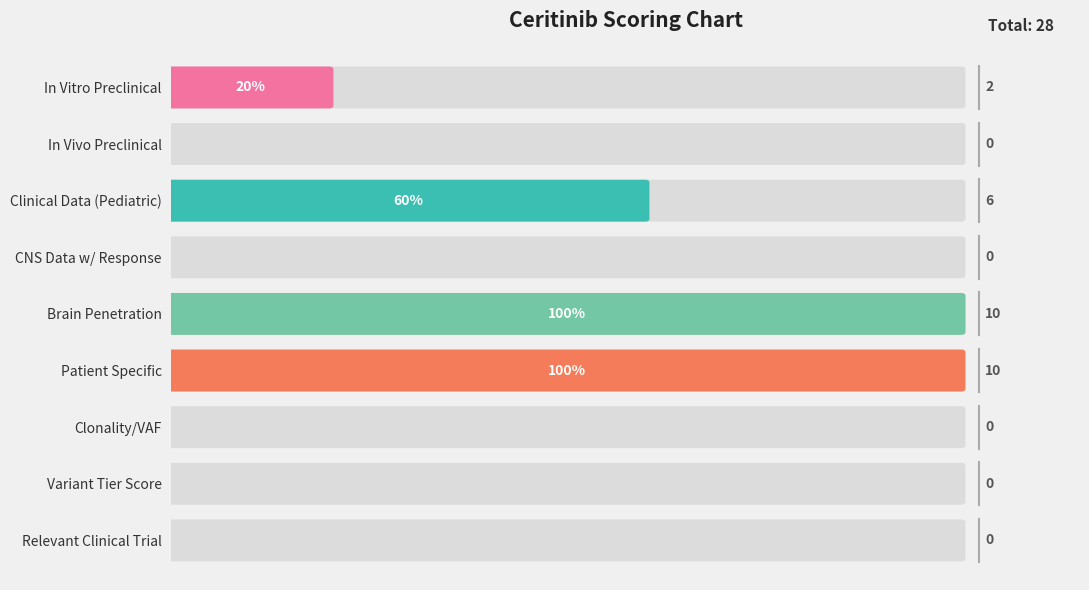

Reading right to left, transcribe all the data shown in this chart.

Relevant Clinical Trial=0	Variant tier score=0	Clonality/variant allele fraction=0	Patient Specific=10	Brain penetration=10	CNS Data with response=0	Clinical Data (Pediatric)=6	tumor line /preclinical data (in vivo)=0	tumor line /preclinical data (in vitro)=2